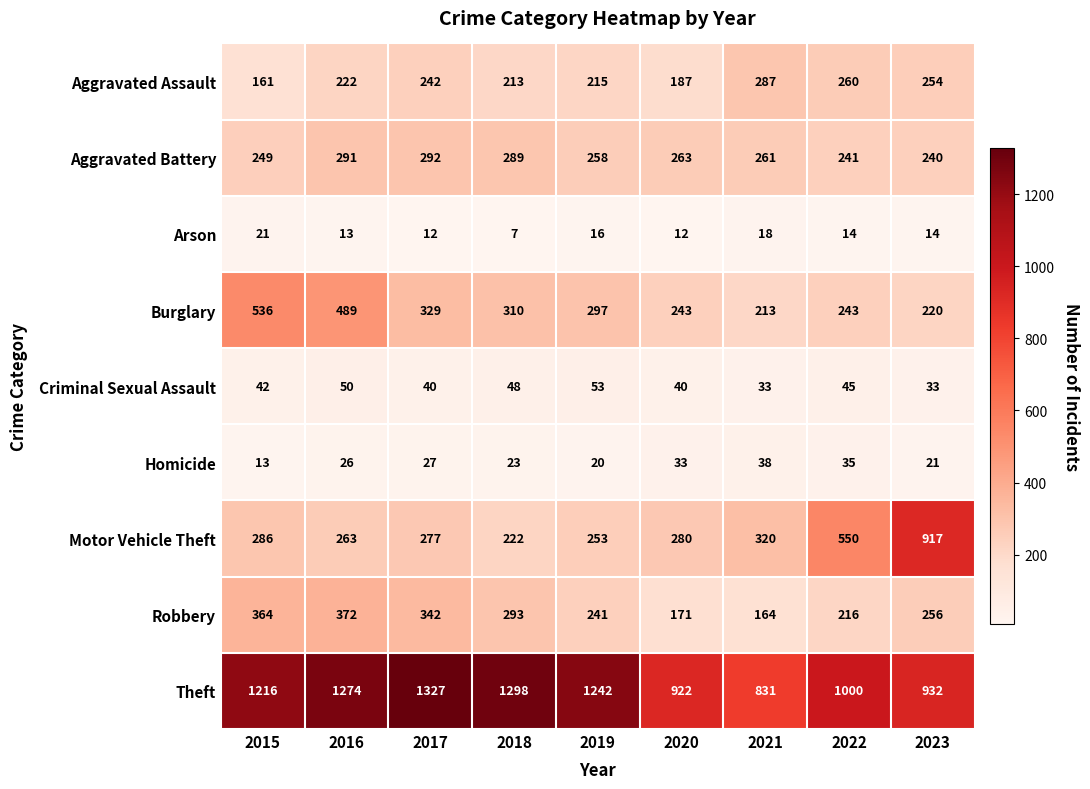

List the series in order of their peak value, highest first.

Theft, Motor Vehicle Theft, Burglary, Robbery, Aggravated Battery, Aggravated Assault, Criminal Sexual Assault, Homicide, Arson